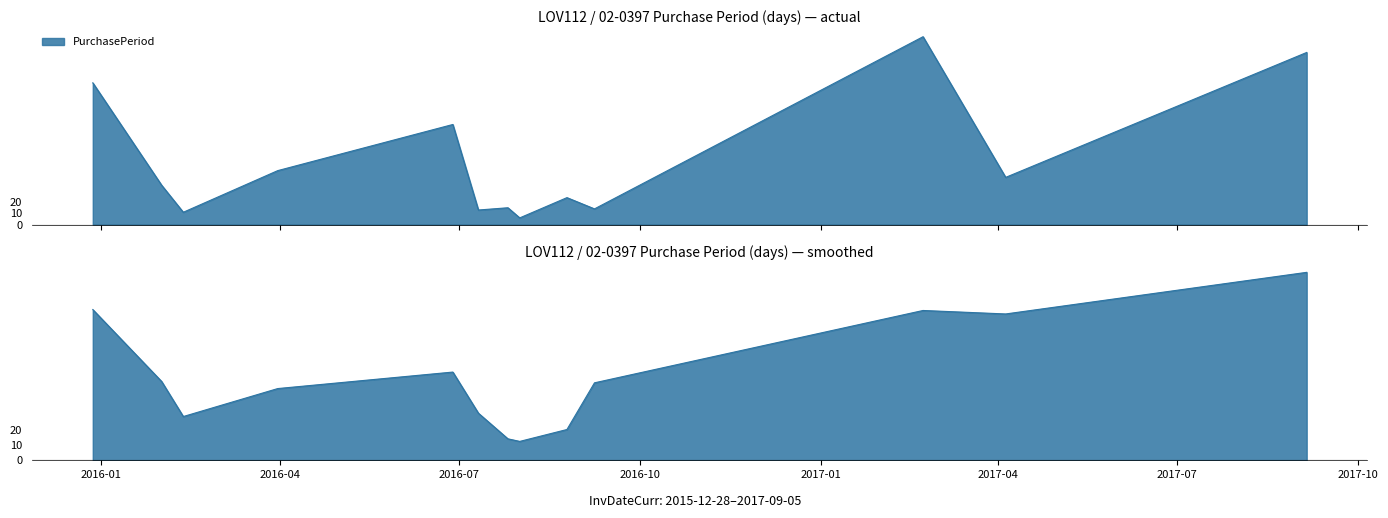

True or false: the data has more than 0 interior local peaks.

True